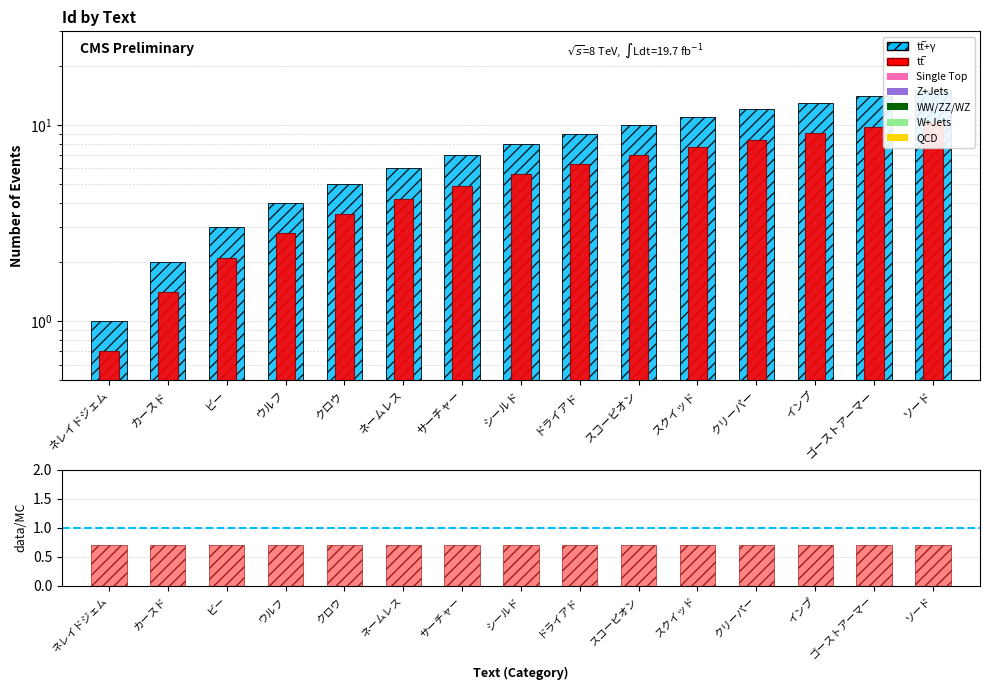

What position from the right is サーチャー?

9